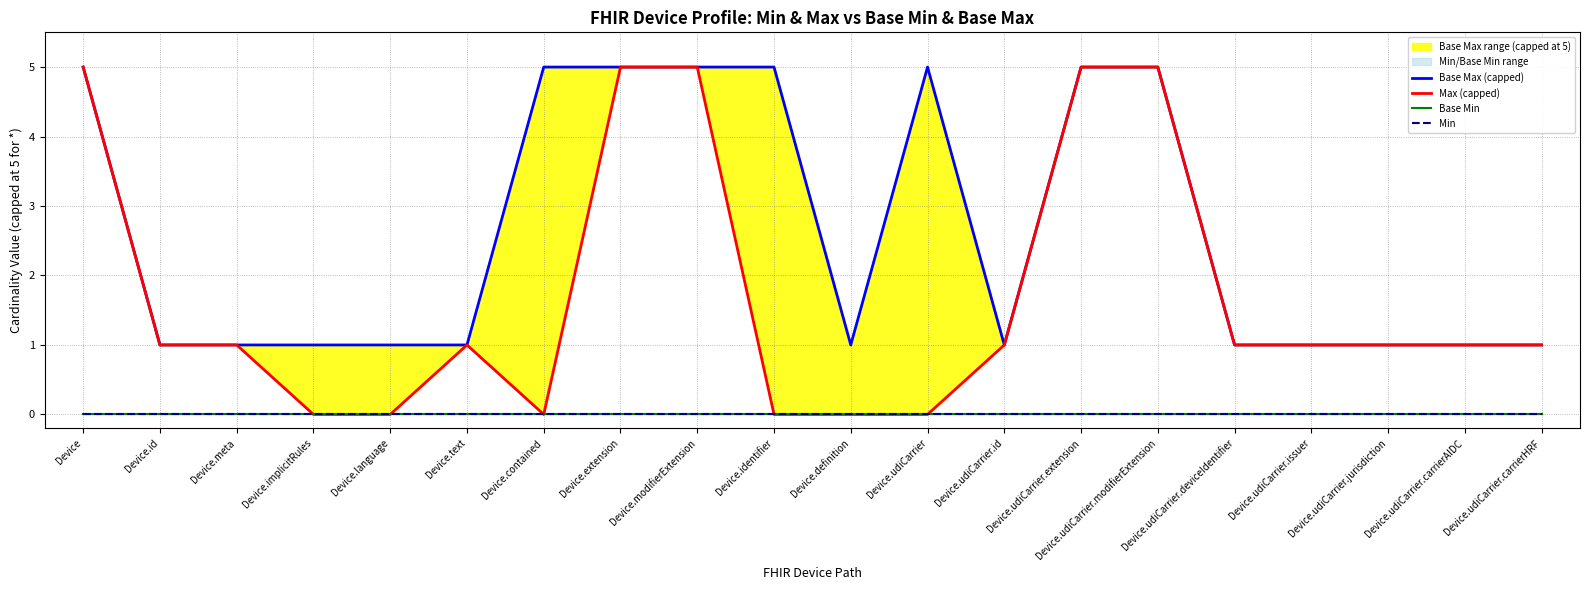

What is the label of the 13th point from the right?

Device.extension